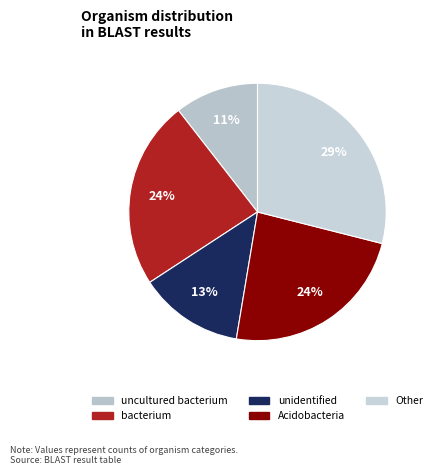

How many segments does this pie chart have?

5